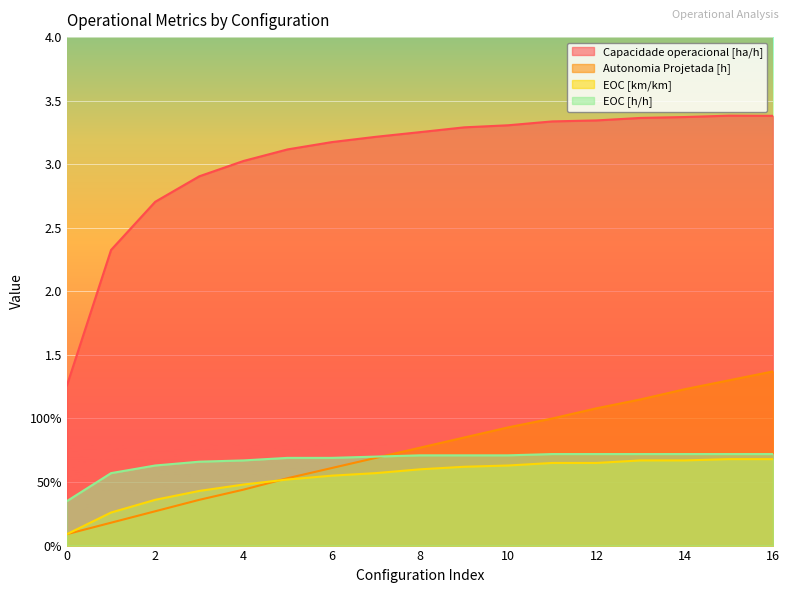

How many categories are shown in the chart?

17